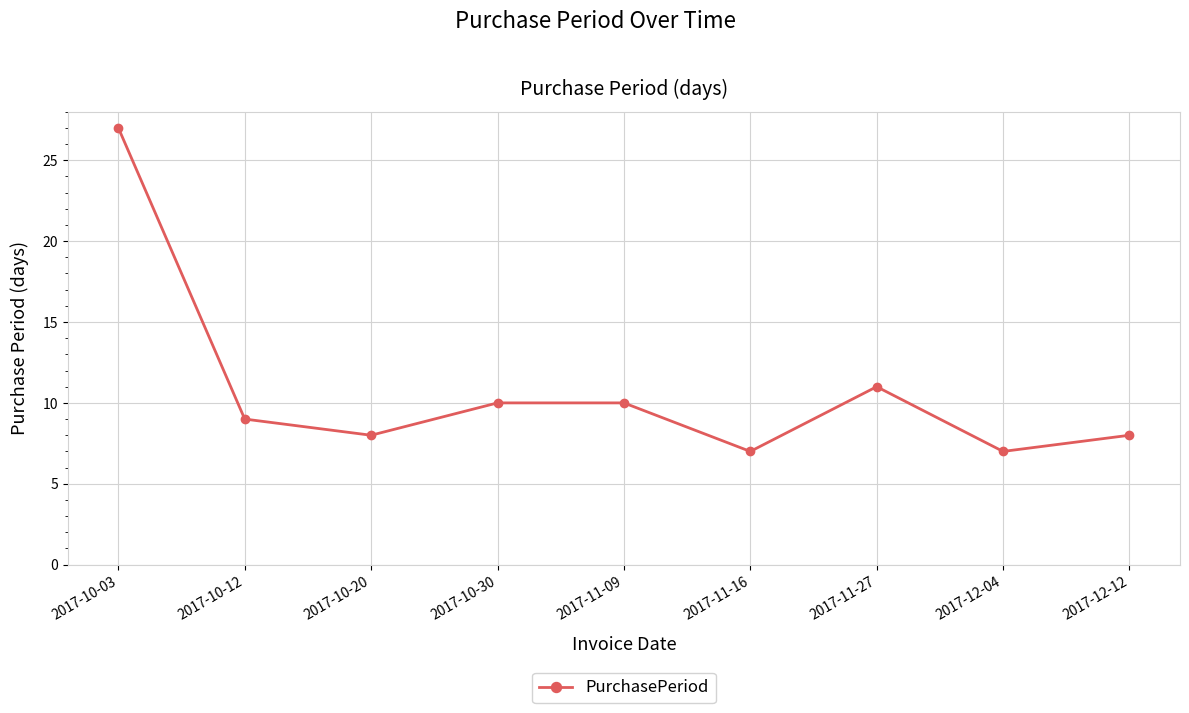

What is the minimum value shown in the chart?

7